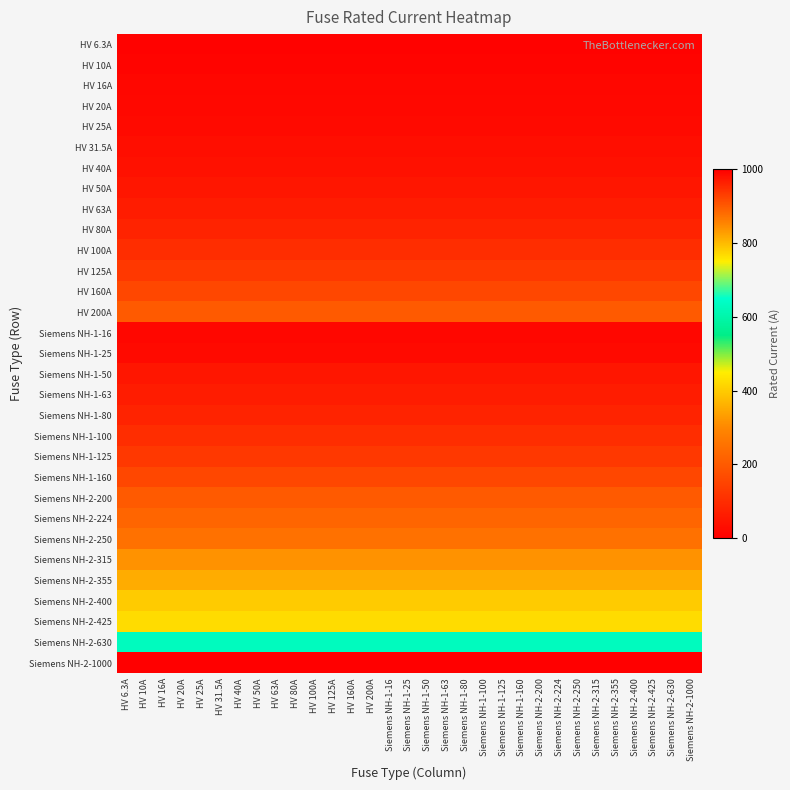

Count the number of categories in the chart.

31